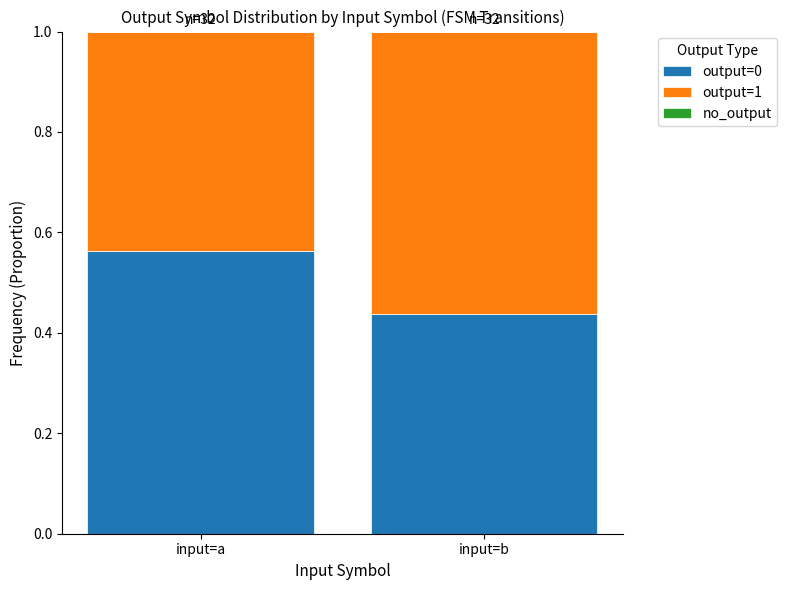

True or false: output=0 has a value of 0.1 at input=b.

False